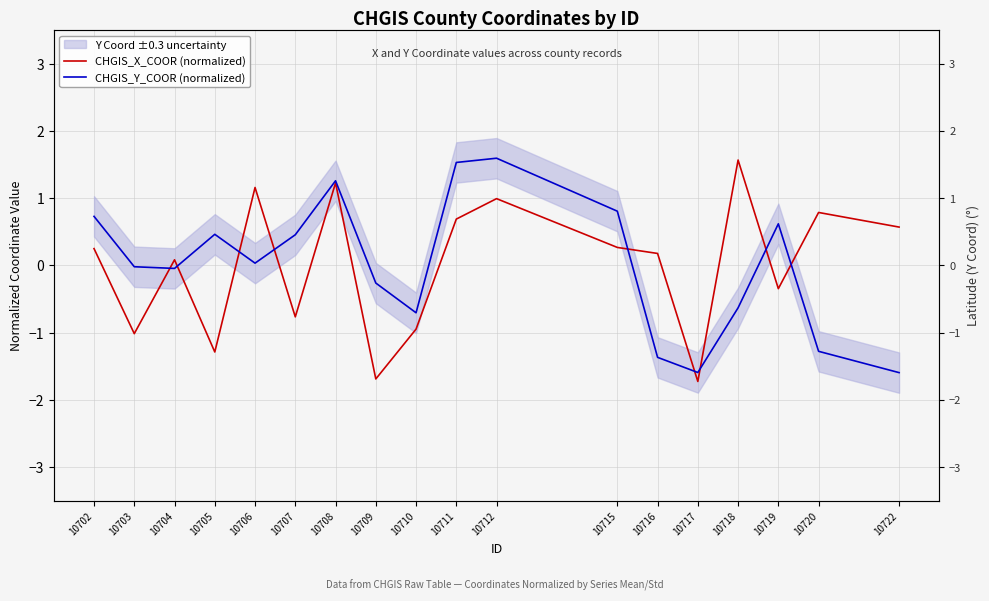

How many values in the CHGIS_Y_COOR (normalized) series exceed 0?

9